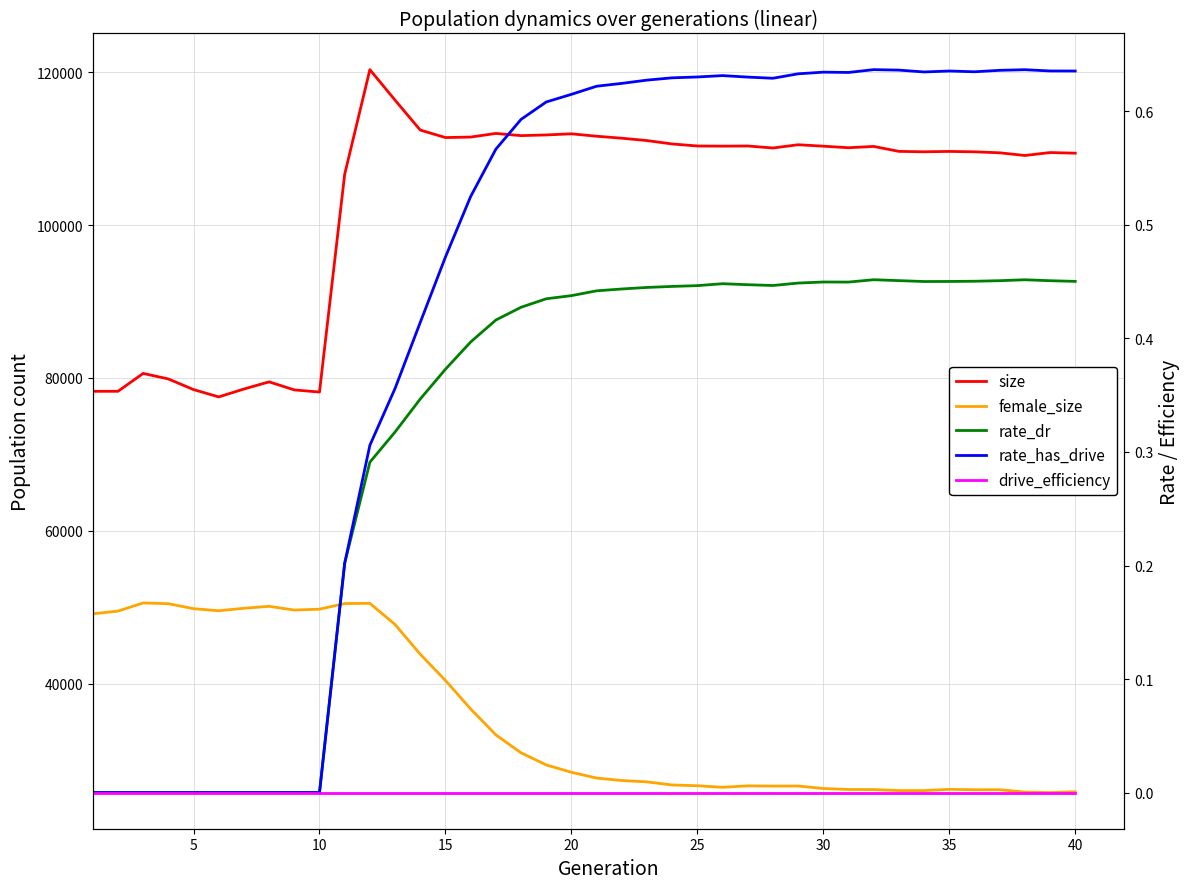

At how many categories does at least one series exceed 20098?

40